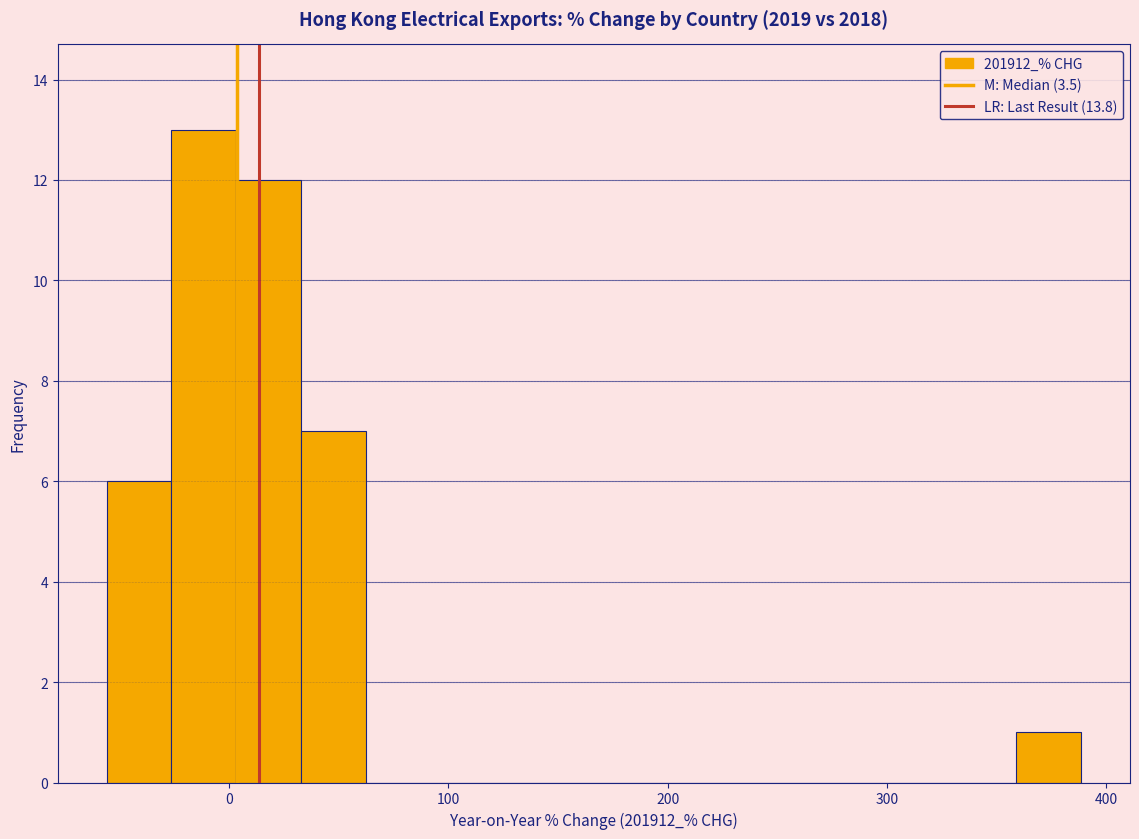

Read against the x-axis, roughly where is the centre of the tallest bar?

-10